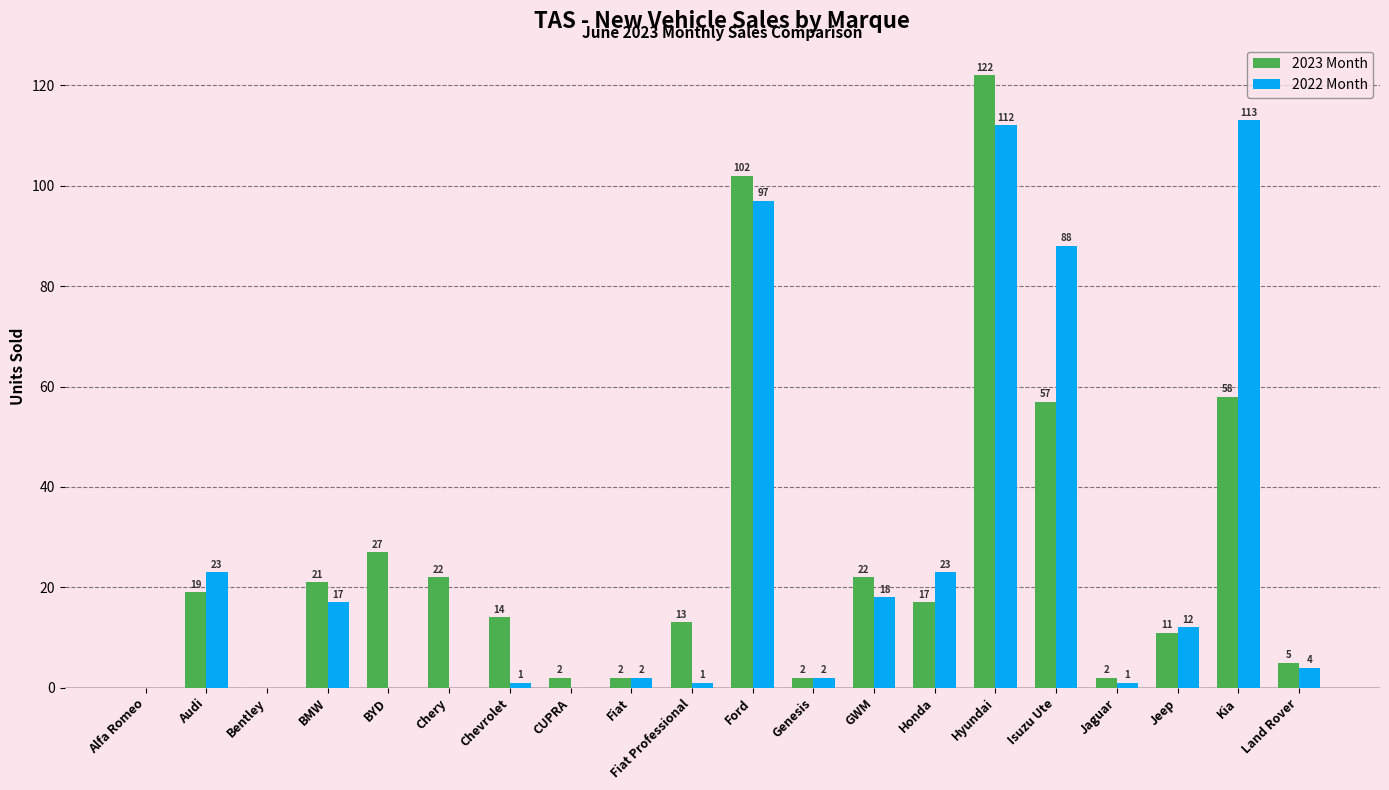

Which series has the largest total across all categories?

2023 Month